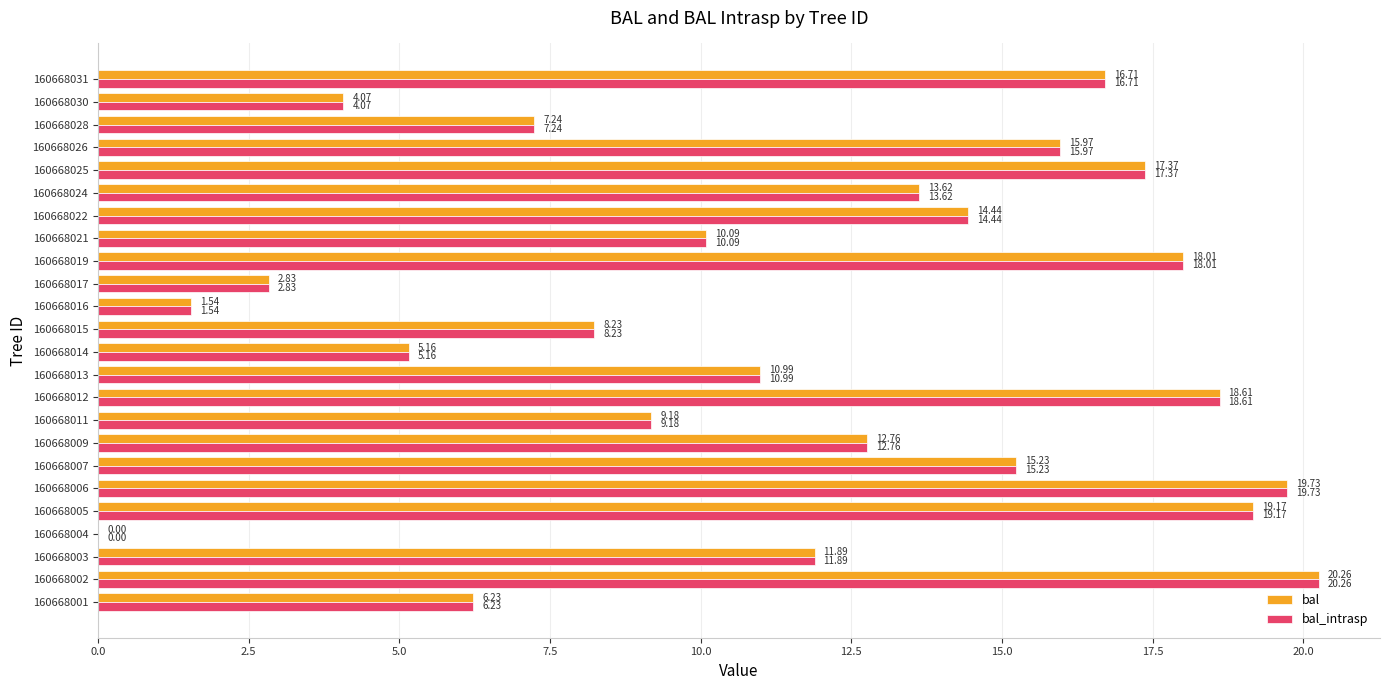

Count the number of categories in the chart.

24